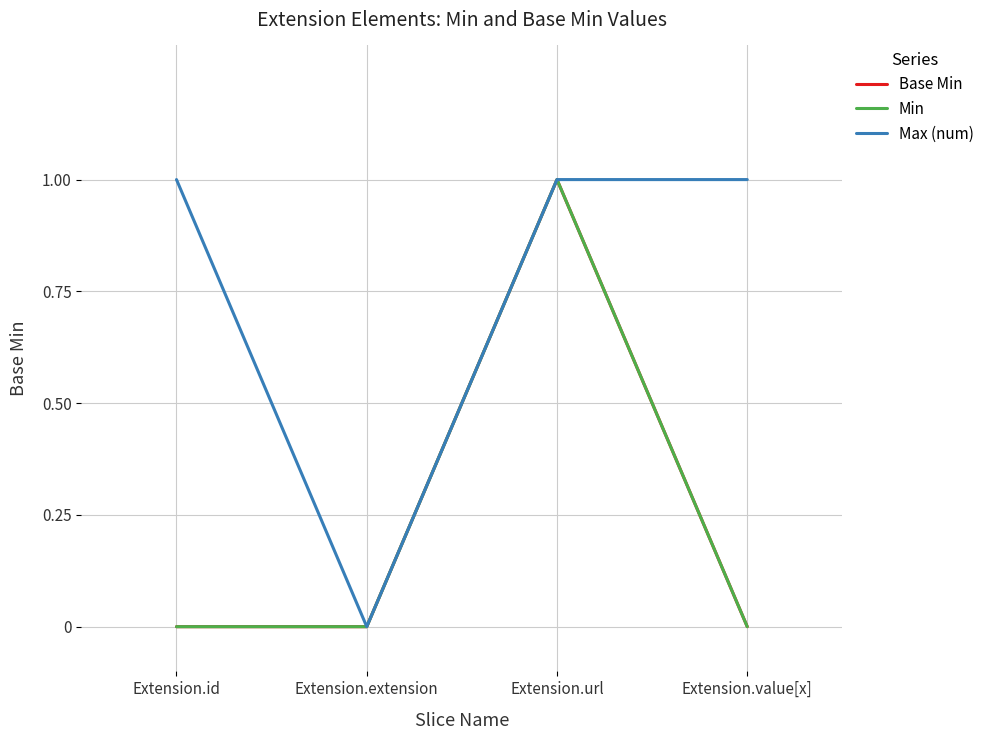

Where is Max (num) nearest to the value 0?

Extension.extension